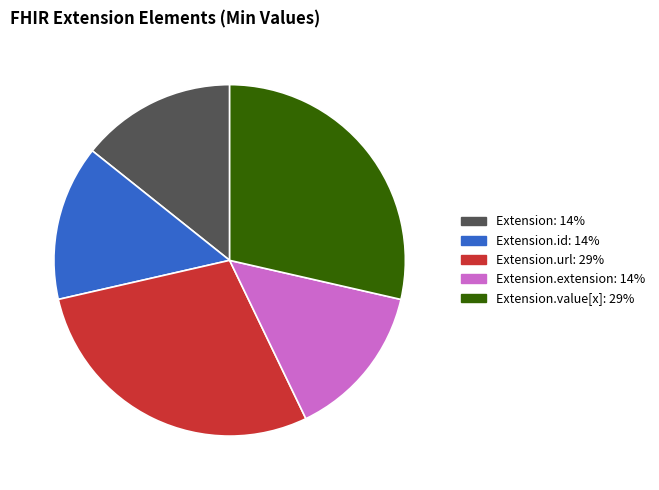

Does any single category account for the majority?

No